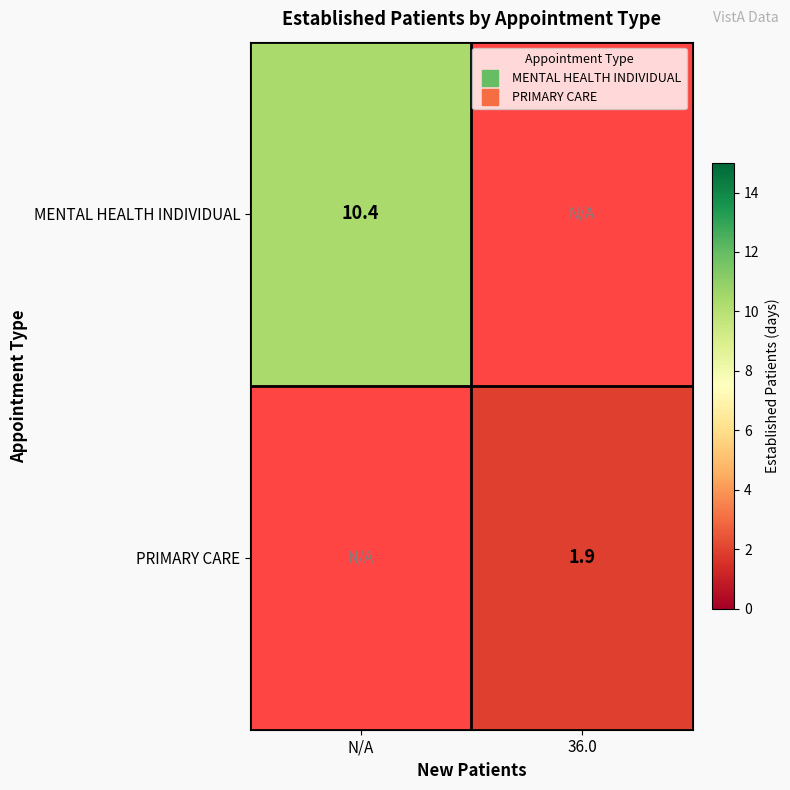

How many data points in PRIMARY CARE are above 1?

1